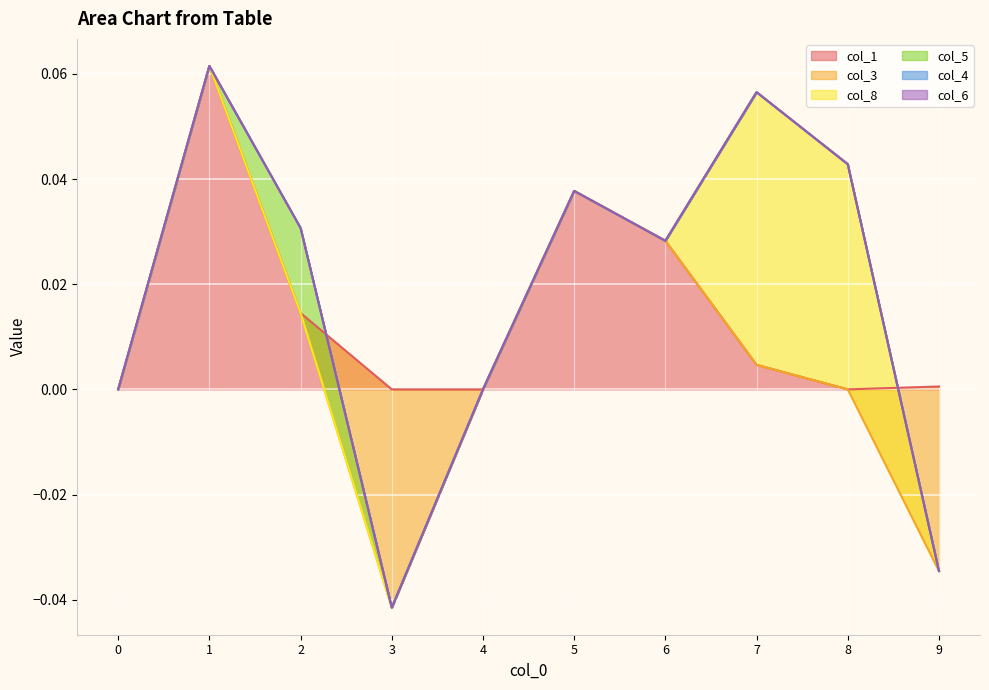

Is it true that col_5 equals 0.0 at 5?

True